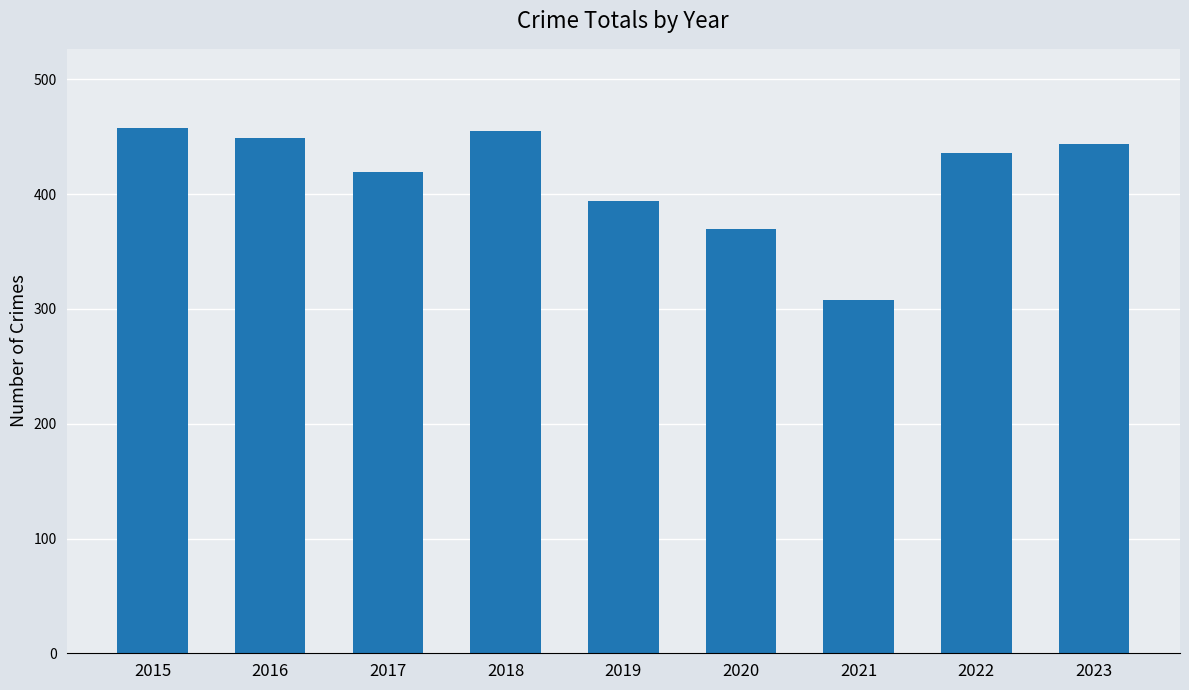

The value at 2015 is 717. True or false?

False